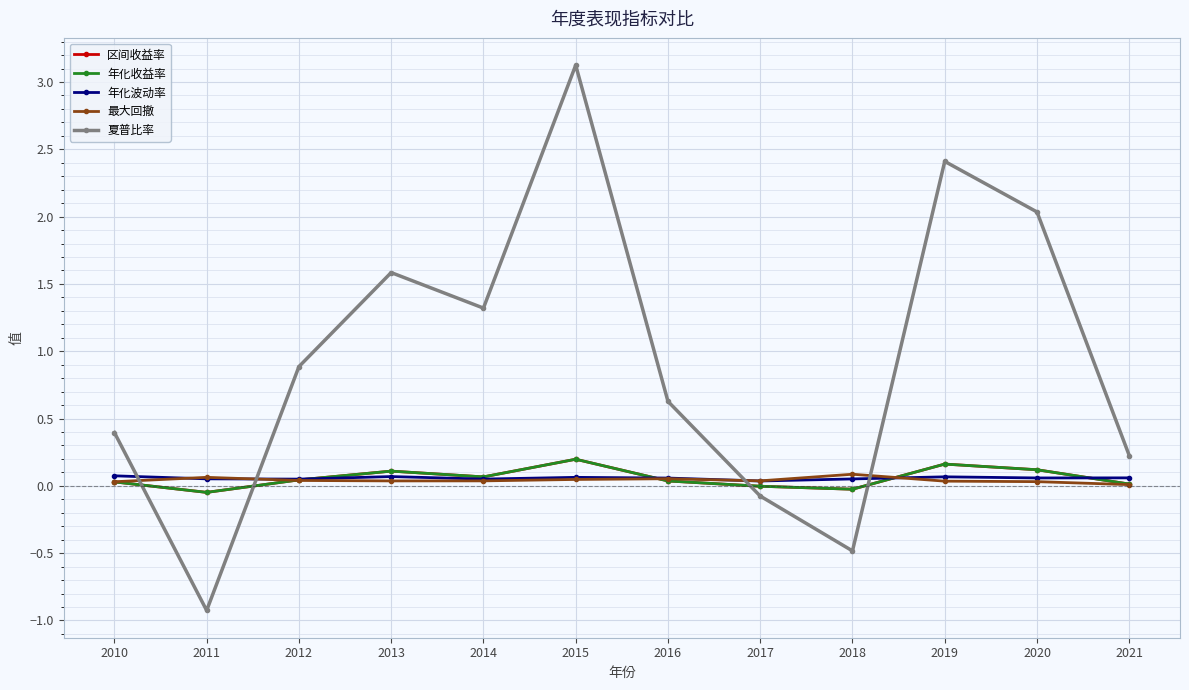

Reading left to right, extract all data points from this chart.

区间收益率: 2010=0.0	2011=-0.0	2012=0.0	2013=0.1	2014=0.1	2015=0.2	2016=0.0	2017=-0.0	2018=-0.0	2019=0.2	2020=0.1	2021=0.0
年化收益率: 2010=0.0	2011=-0.0	2012=0.0	2013=0.1	2014=0.1	2015=0.2	2016=0.0	2017=-0.0	2018=-0.0	2019=0.2	2020=0.1	2021=0.0
年化波动率: 2010=0.1	2011=0.1	2012=0.1	2013=0.1	2014=0.1	2015=0.1	2016=0.1	2017=0.0	2018=0.1	2019=0.1	2020=0.1	2021=0.1
最大回撤: 2010=0.0	2011=0.1	2012=0.0	2013=0.0	2014=0.0	2015=0.0	2016=0.1	2017=0.0	2018=0.1	2019=0.0	2020=0.0	2021=0.0
夏普比率: 2010=0.4	2011=-0.9	2012=0.9	2013=1.6	2014=1.3	2015=3.1	2016=0.6	2017=-0.1	2018=-0.5	2019=2.4	2020=2.0	2021=0.2